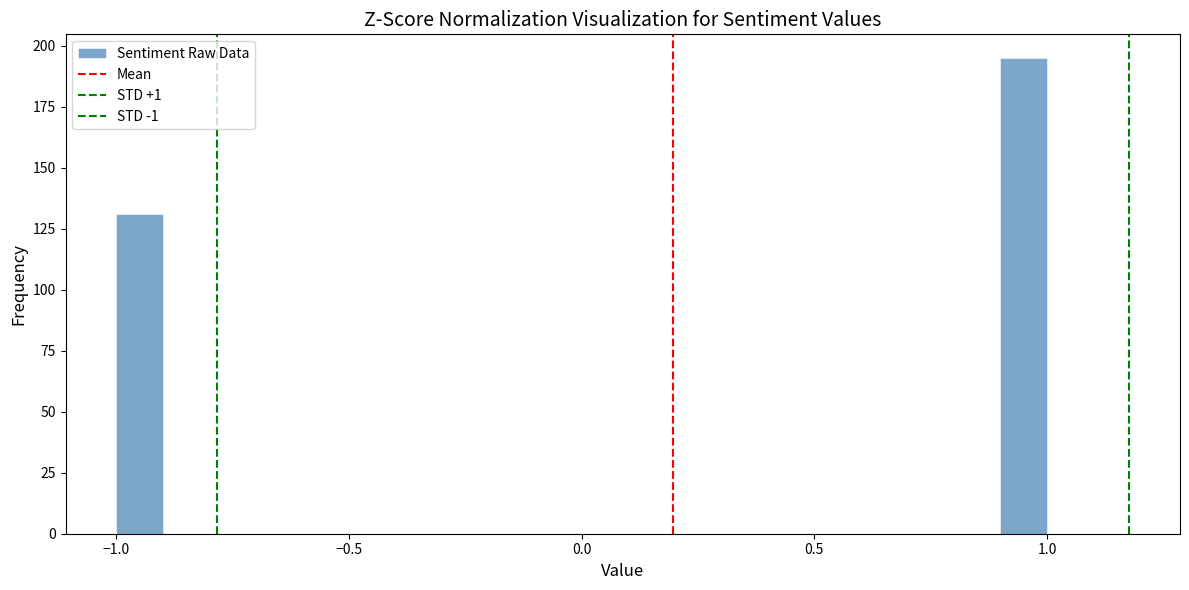

Read against the x-axis, roughly where is the centre of the tallest bar?

0.95